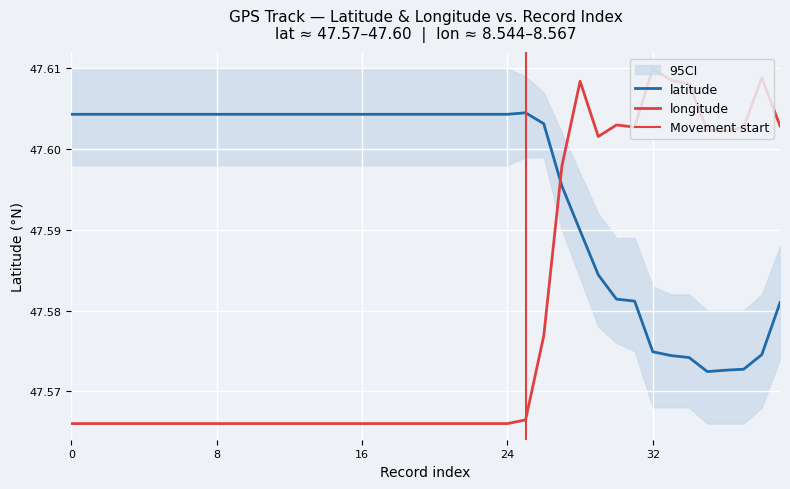

True or false: longitude has a value of 32.9 at 22.

False